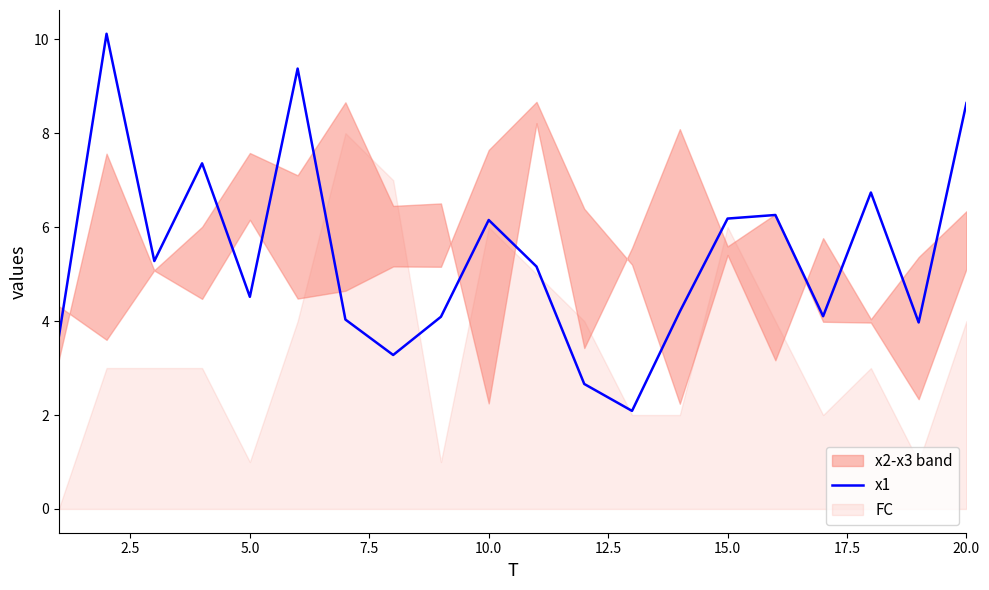

True or false: x1 has a value of 1.9 at 10.0.

False